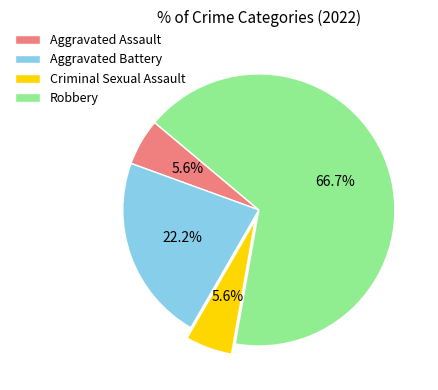

Which slice is the largest?

Robbery